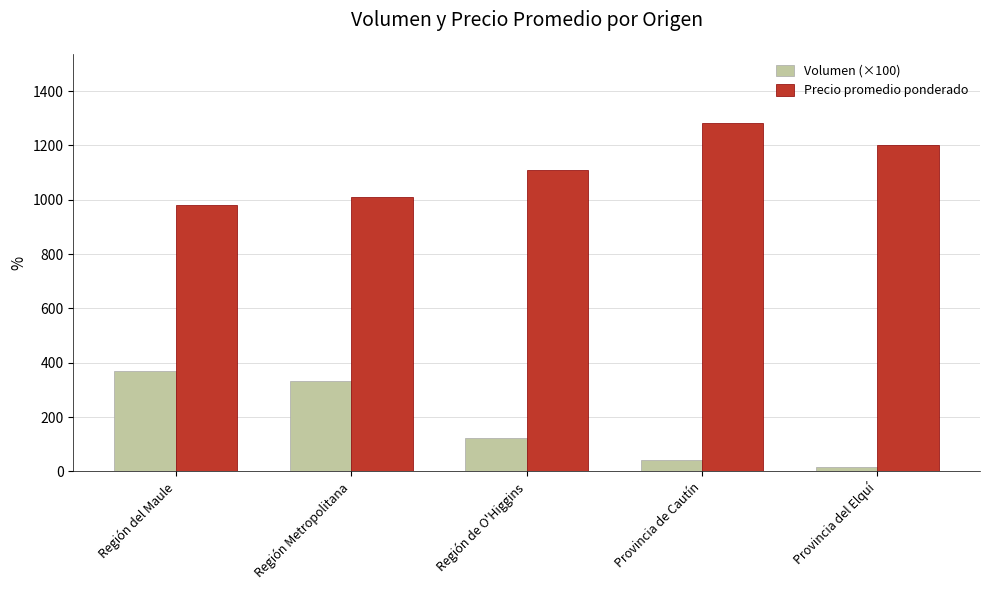

What is the difference between the highest and lowest values at Región Metropolitana?

674.5